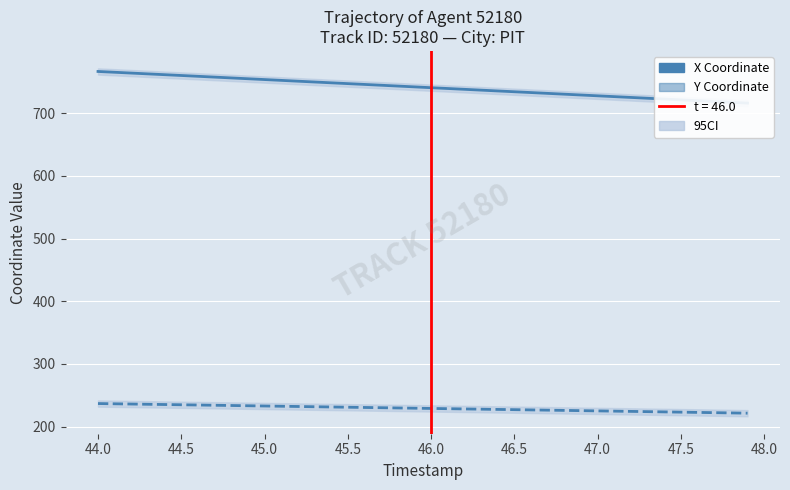

What is the value of the Y Coordinate point at the 6th from the left?

235.0